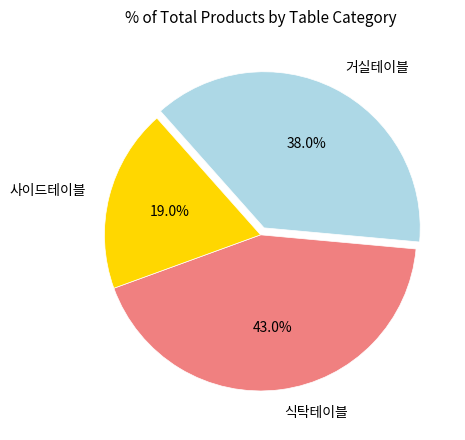

To the nearest percent, what is the combined percentage of 거실테이블 and 식탁테이블?

81%